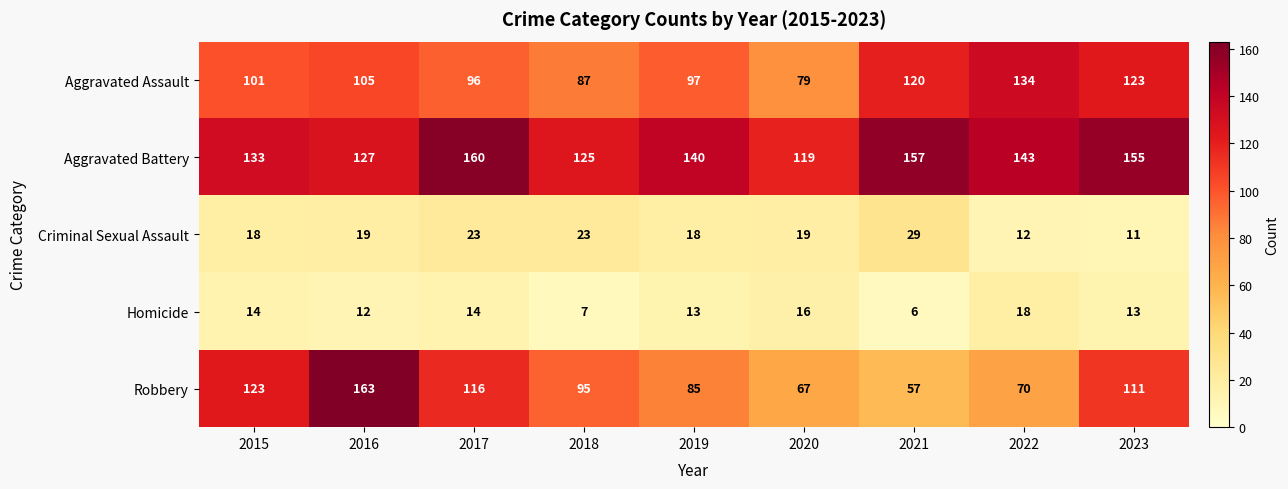

At which label does Aggravated Assault reach its peak?

2022